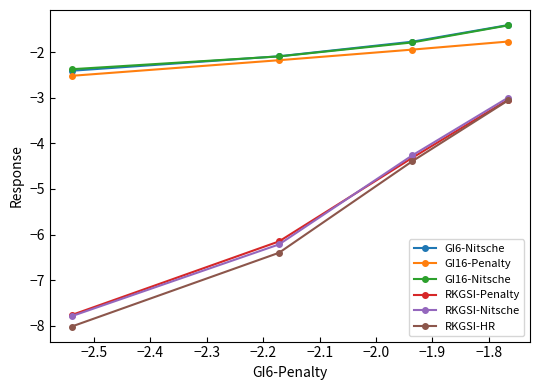

Which series has the widest spread of values?

RKGSI-HR